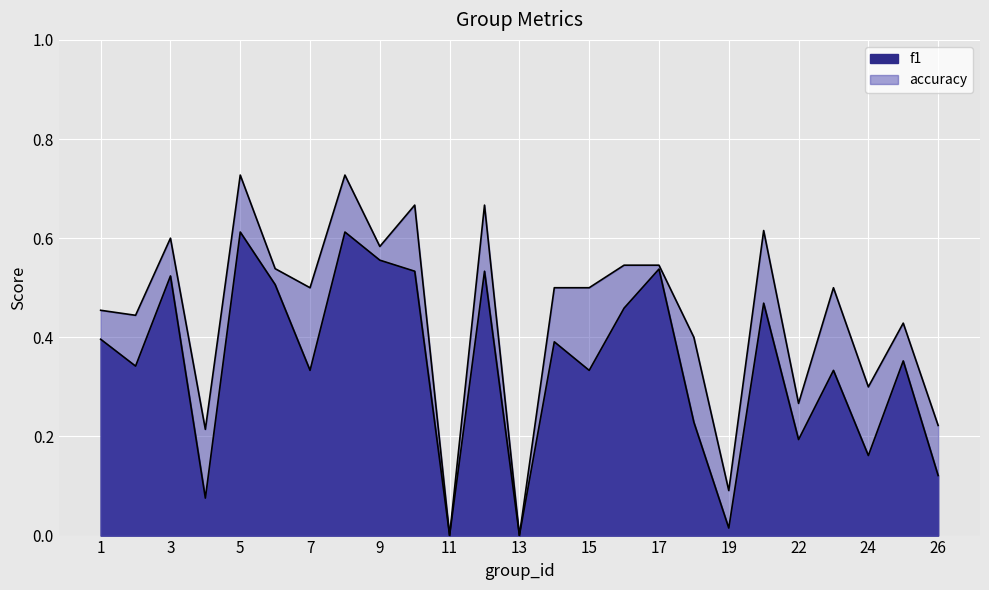

How many interior local peaks does the accuracy series have?

8